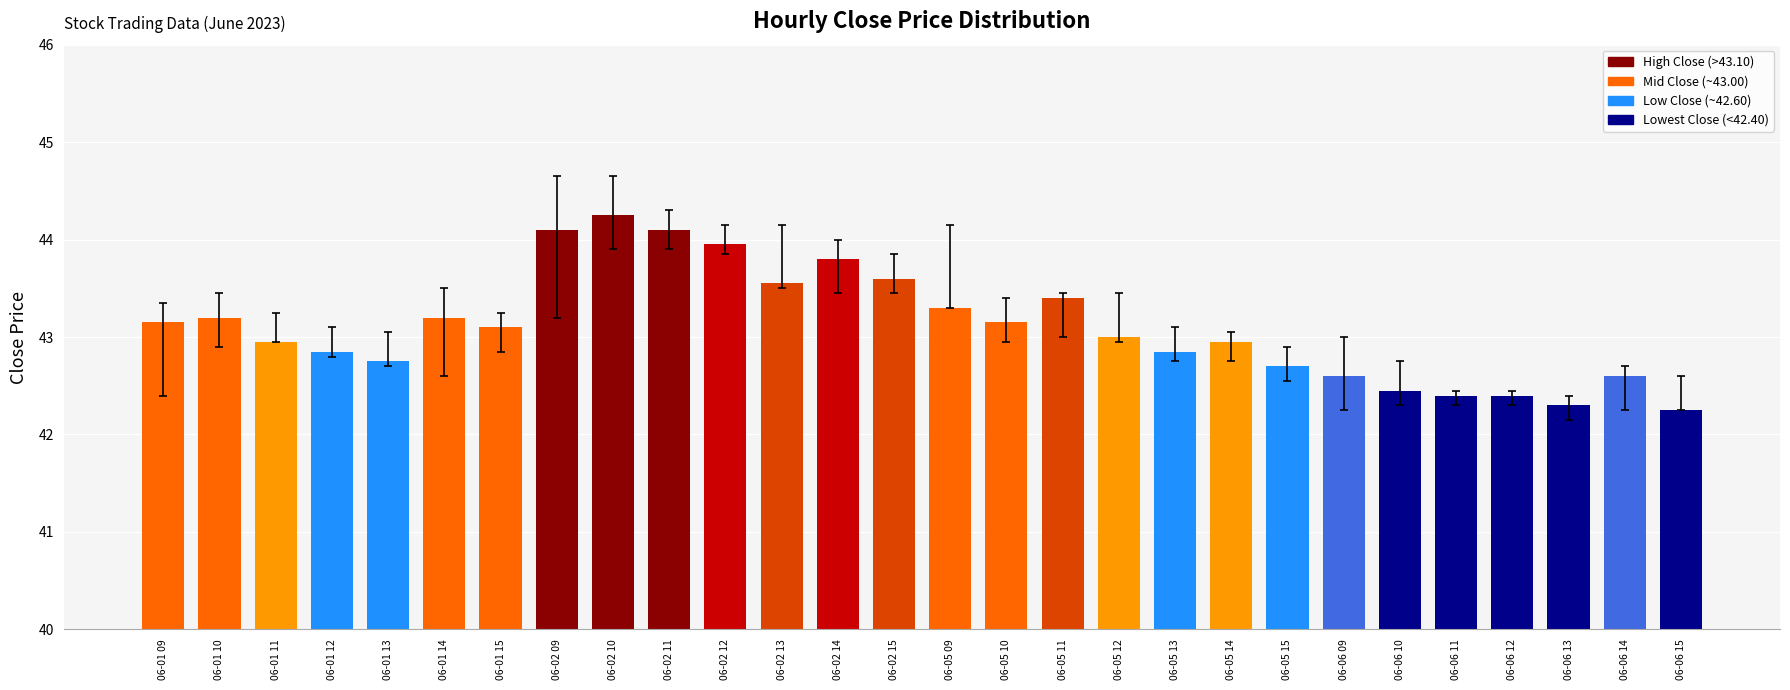

Which has a higher value, 06-06 11 or 06-05 09?

06-05 09